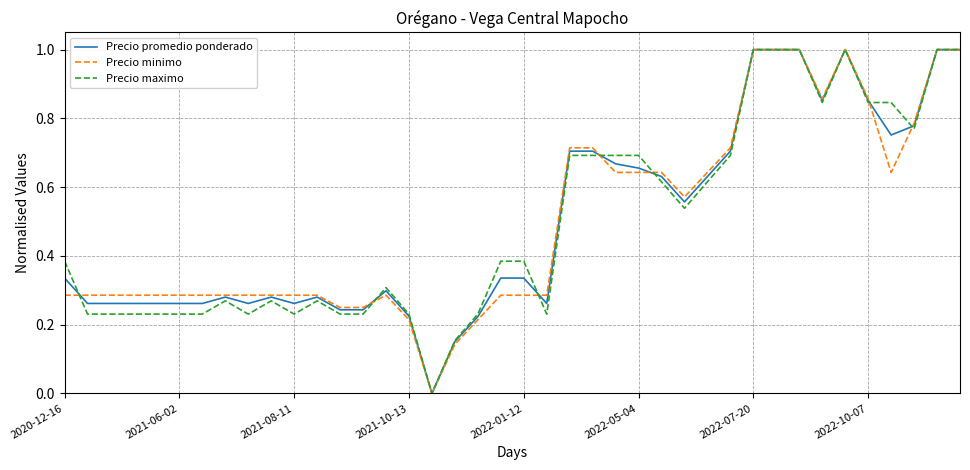

Count the number of categories in the chart.

40